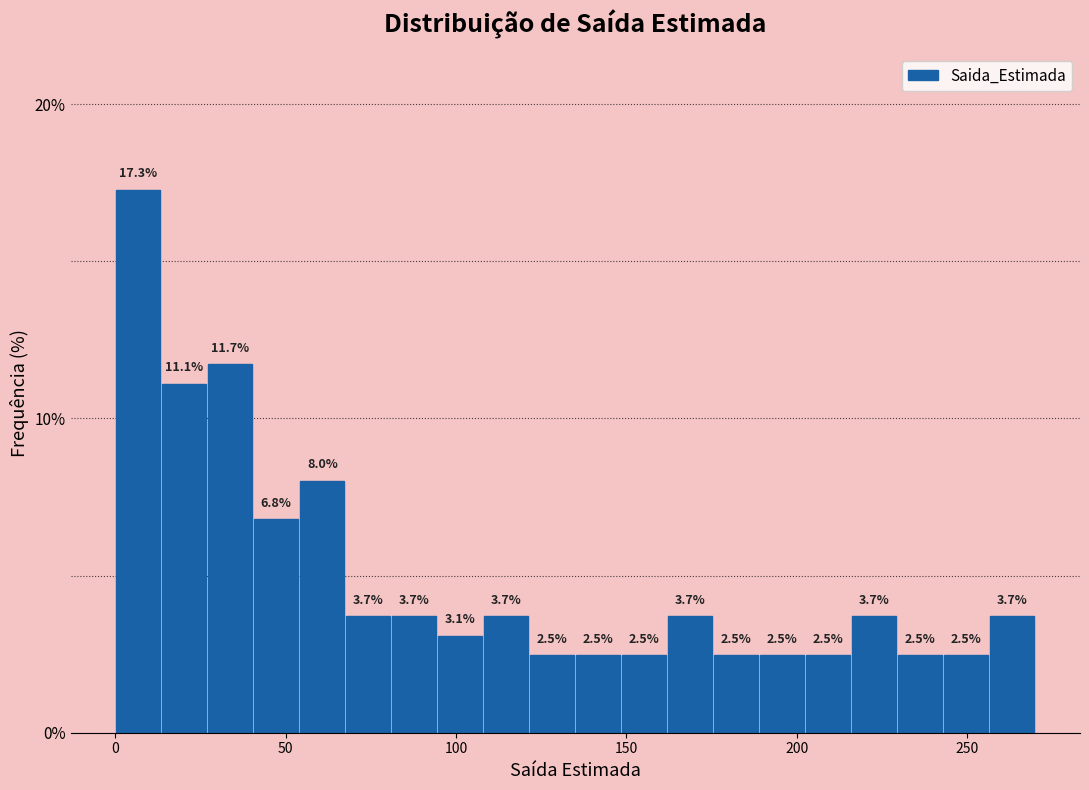

Around what value on the x-axis is the tallest bar? Give the approximate position of its centre, as read against the axis.

5